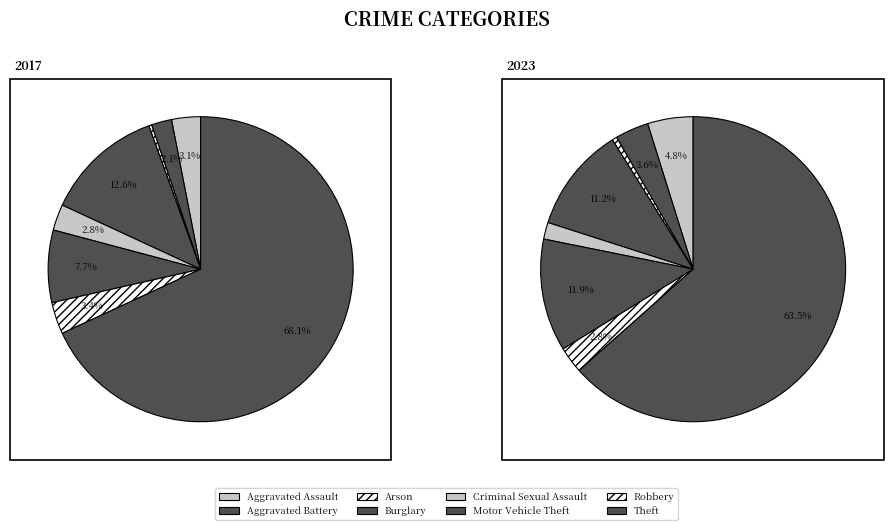

Combined, do Robbery and Aggravated Battery account for over 50%?

No